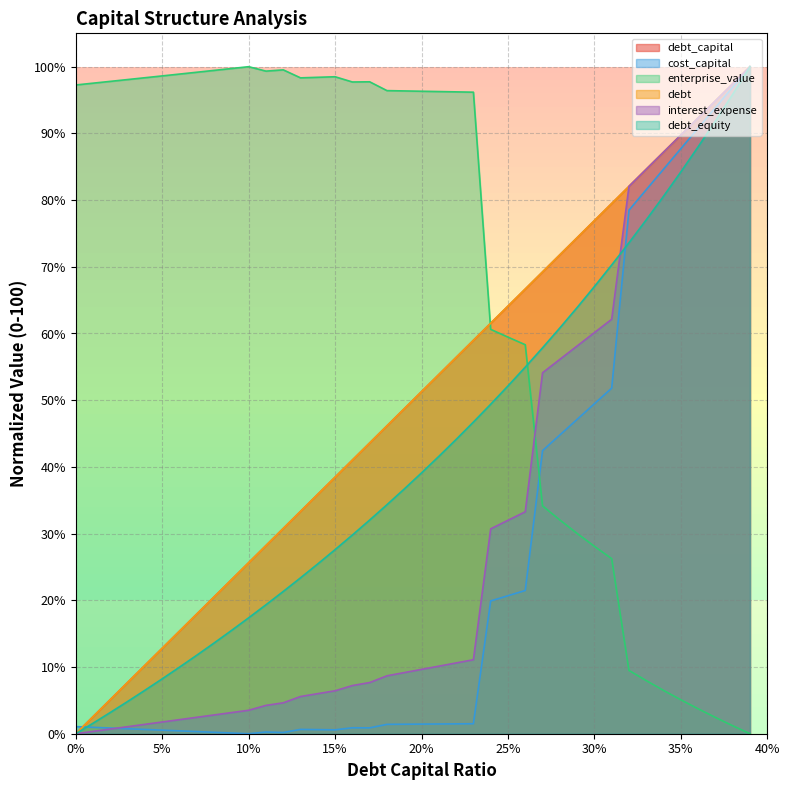

Which series has the largest range (max minus min)?

debt_capital